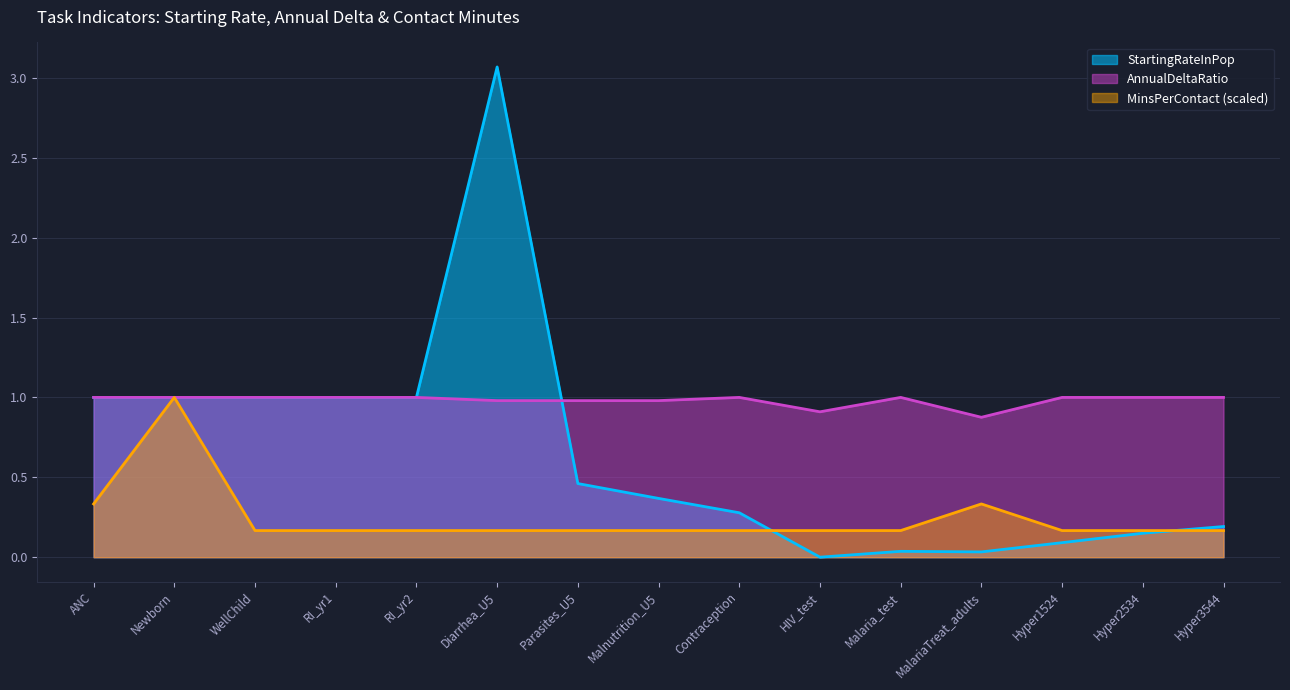

Which series has the largest total across all categories?

AnnualDeltaRatio